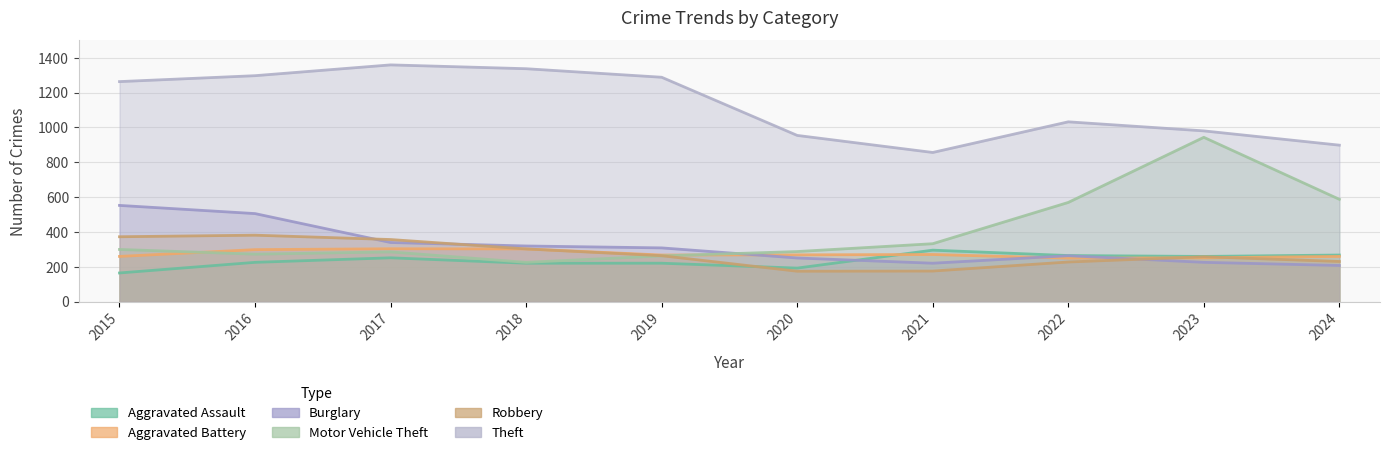

True or false: Aggravated Battery and Motor Vehicle Theft intersect in this chart.

True